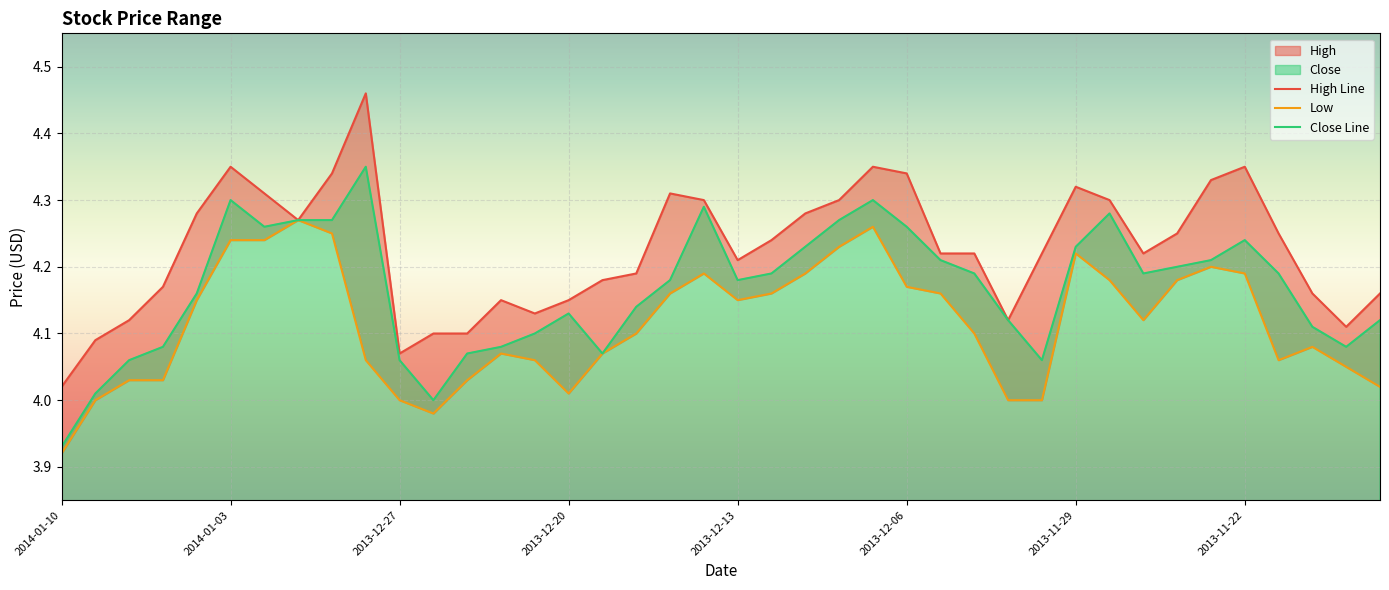

Is the value of High Line at 17 greater than the value of Low at 26?

Yes